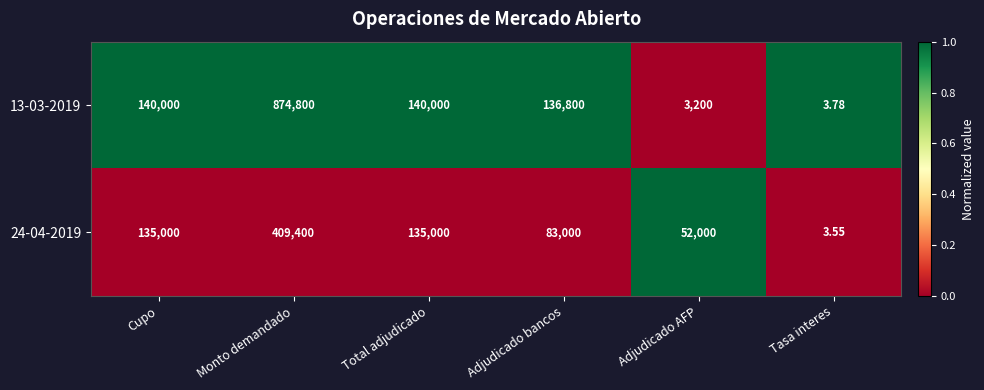

Is the value of 24-04-2019 at Adjudicado bancos greater than the value of 13-03-2019 at Monto demandado?

No